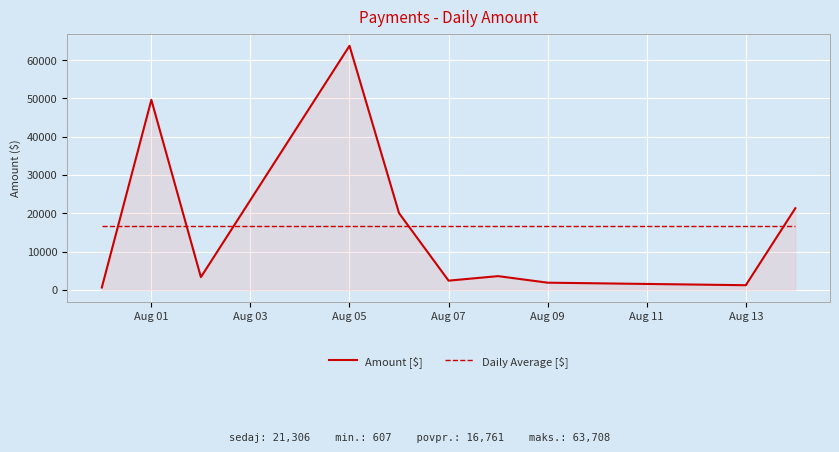

At how many categories does at least one series exceed 63166?

1